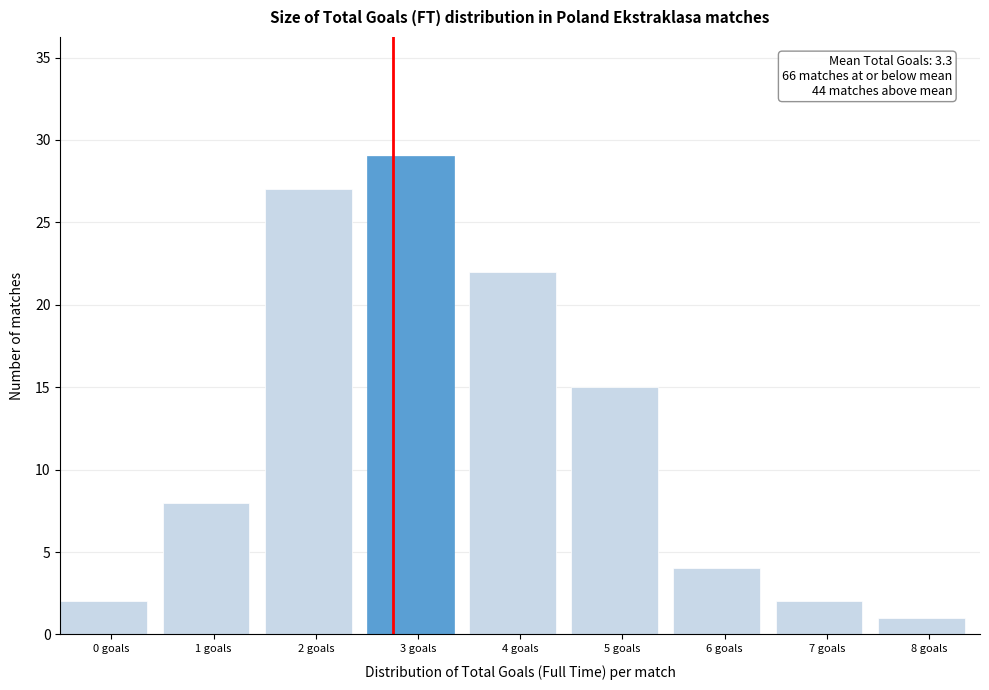

Reading right to left, transcribe all the data shown in this chart.

1	2	4	15	22	29	27	8	2